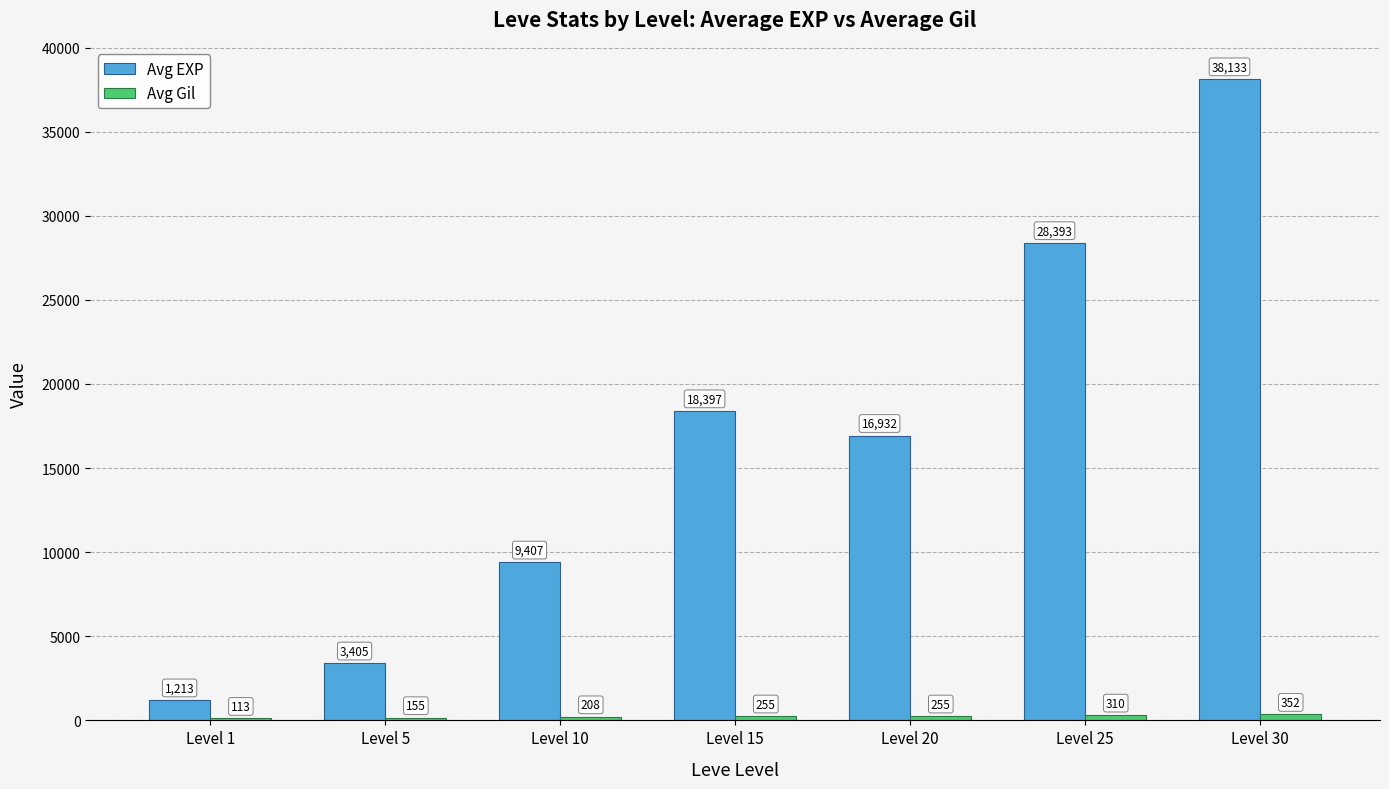

Where does the Avg EXP series first go above 16932?

Level 15